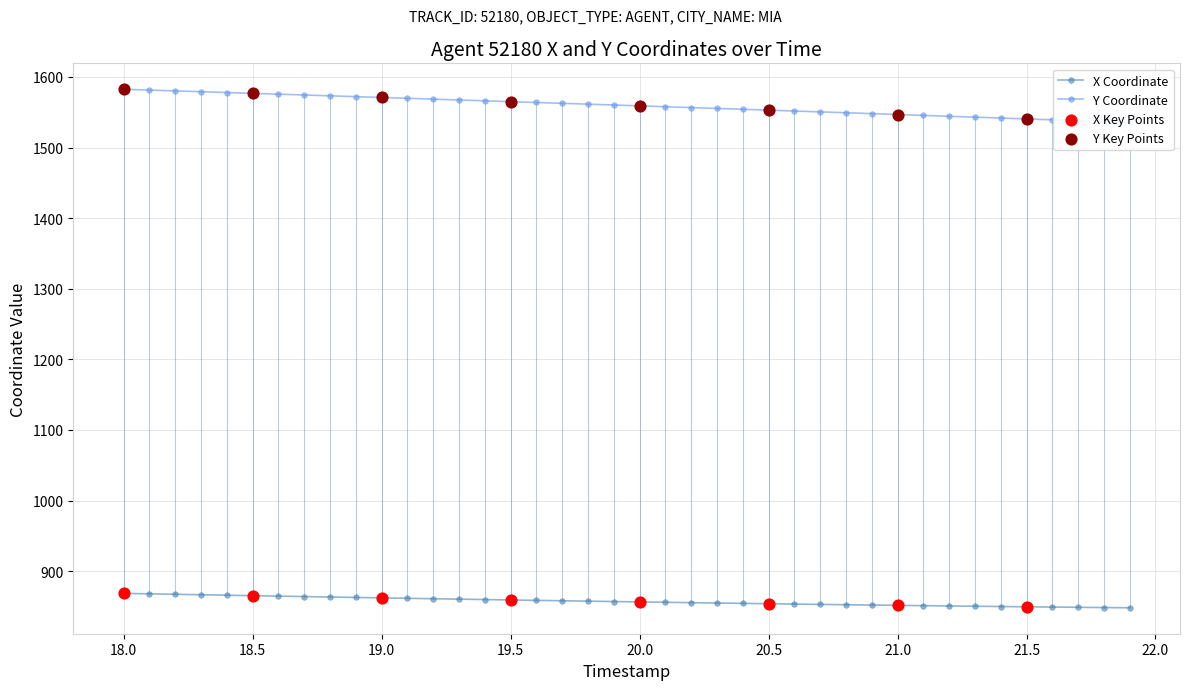

Is the value of Y at 22.5 greater than the value of X at 36?

Yes